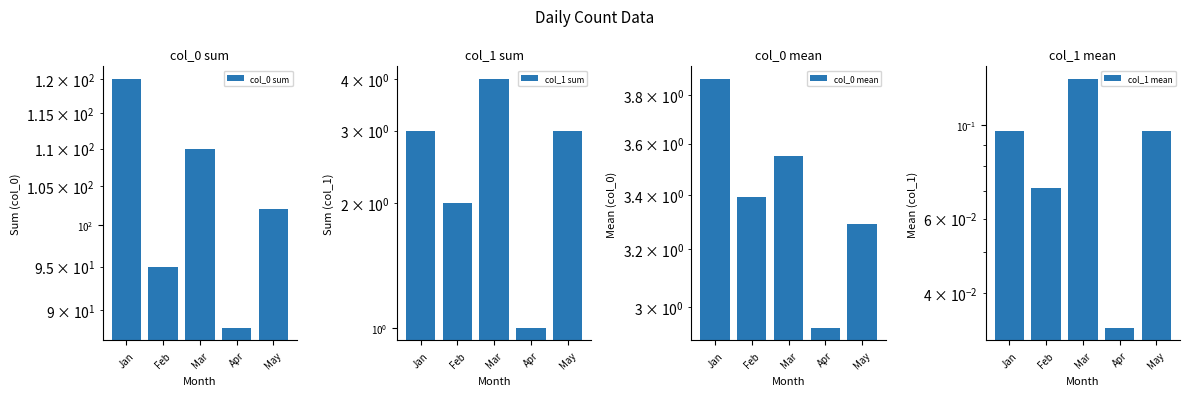

Reading left to right, list all the values displayed in this chart.

col_0 sum: 120.0	95.0	110.0	88.0	102.0
col_1 sum: 3.0	2.0	4.0	1.0	3.0
col_0 mean: 3.9	3.4	3.5	2.9	3.3
col_1 mean: 0.1	0.1	0.1	0.0	0.1